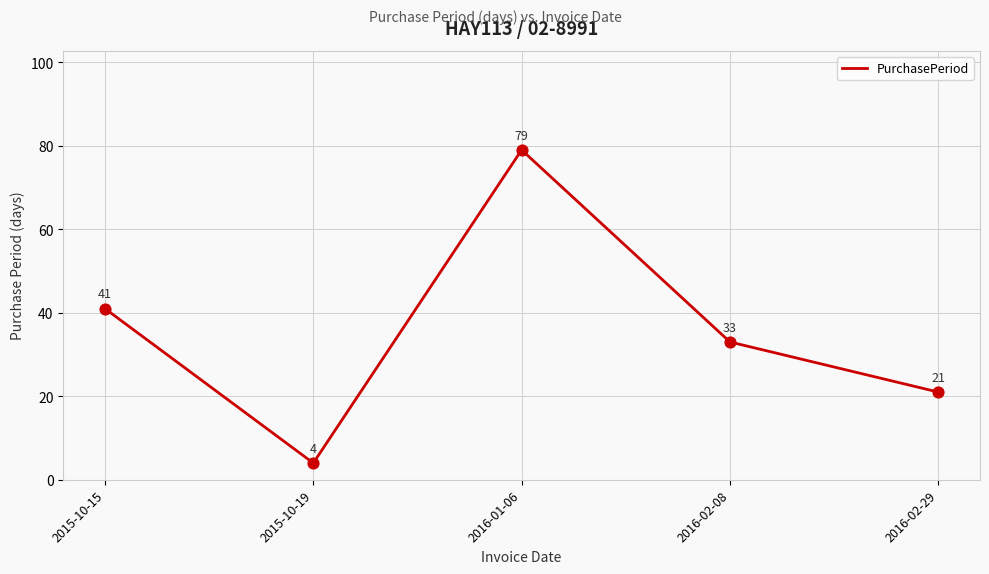

Approximately how many times larger is the value at 2016-02-08 compared to 2015-10-19?

8.2